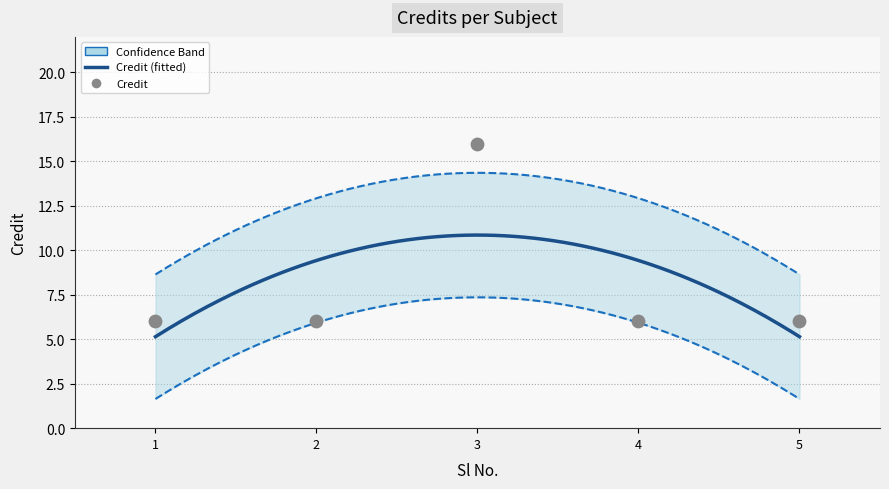

Between 2 and 5, which is larger?

2